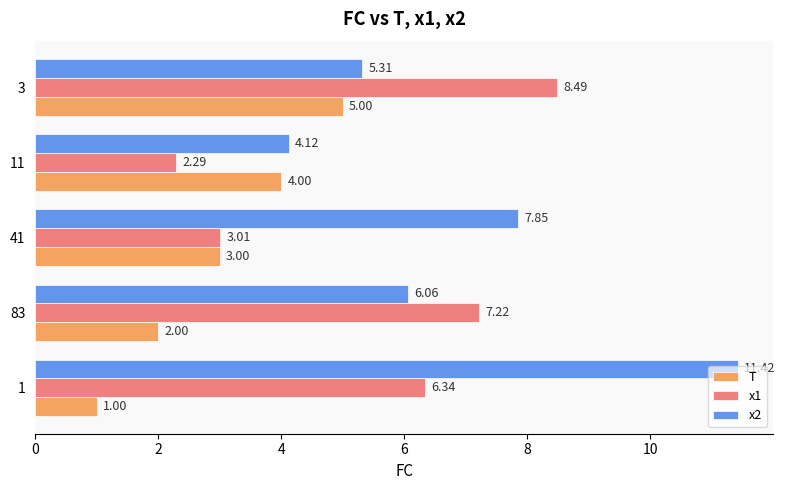

At which category is the sum across all series the highest?

3